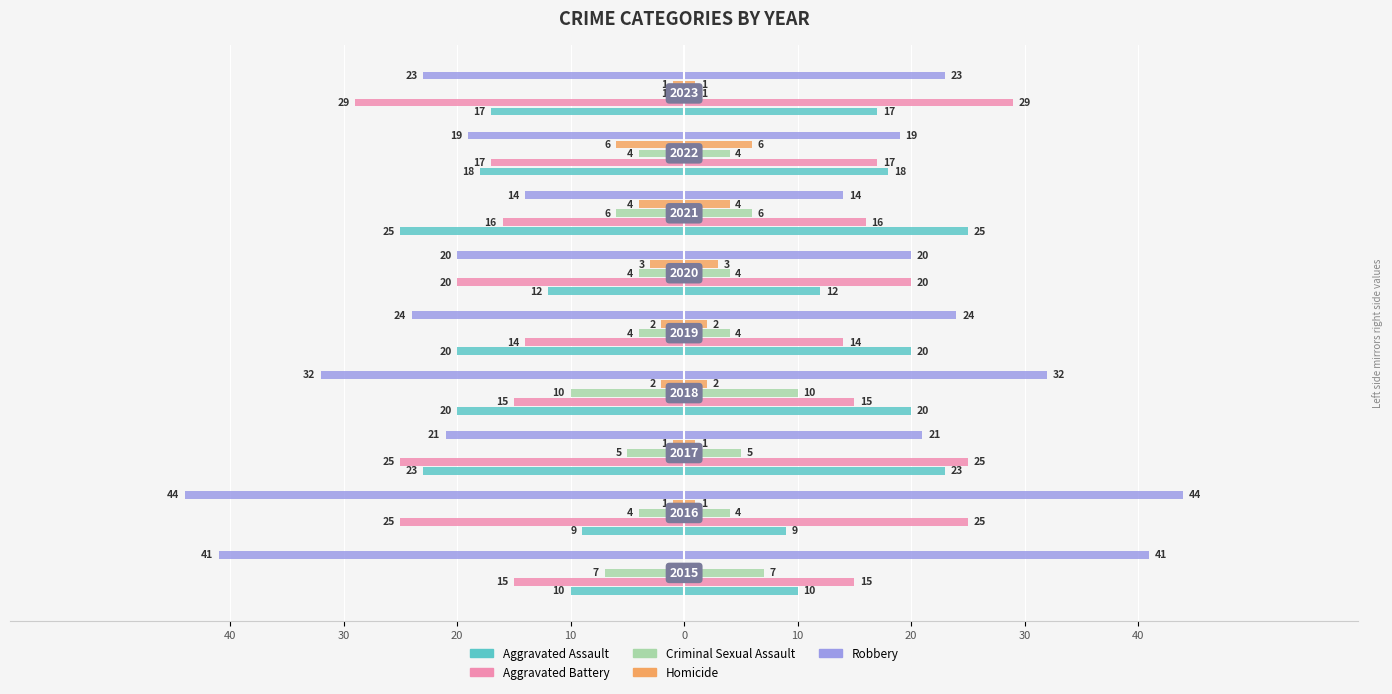

What is the value of the Aggravated Battery bar at the 4th from the left?

-15